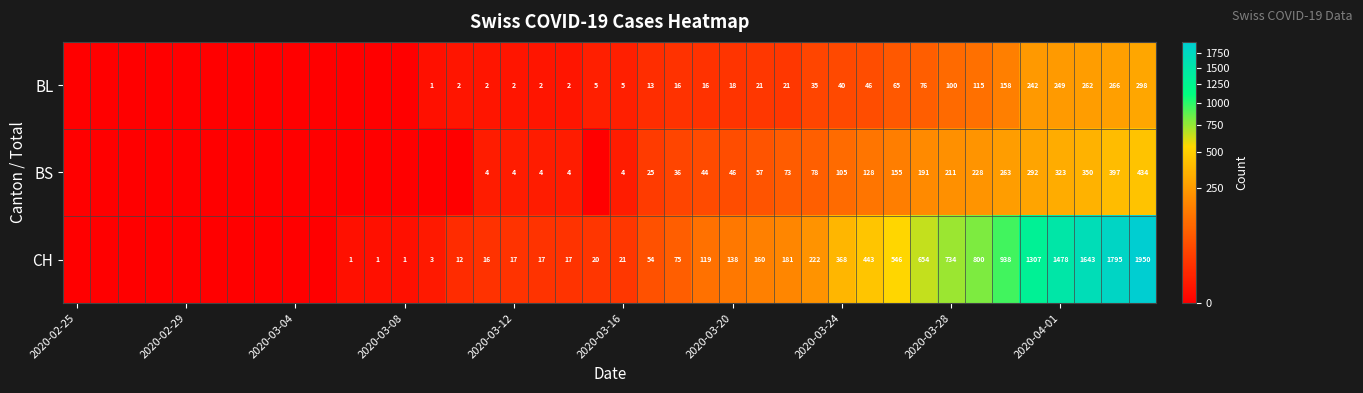

What is the difference between the highest and lowest values at 35?

1065